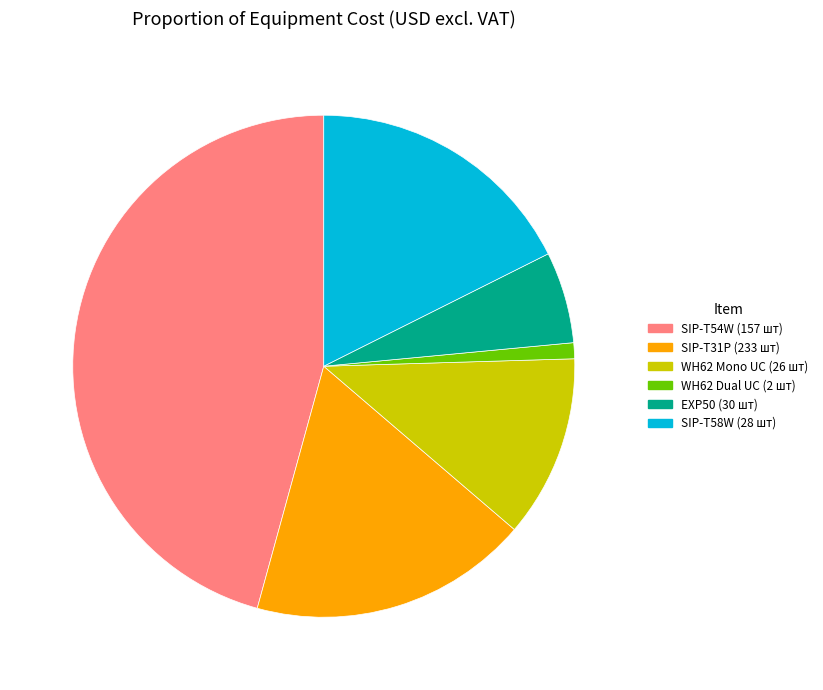

Is WH62 Mono UC (26 шт) the majority of the pie?

No